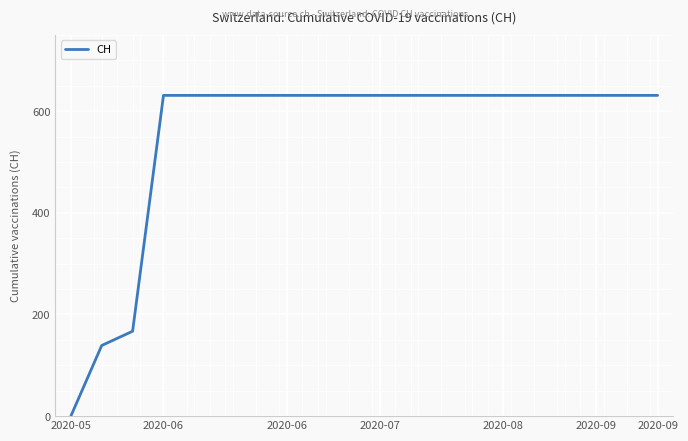

Does the chart have visible grid lines?

Yes